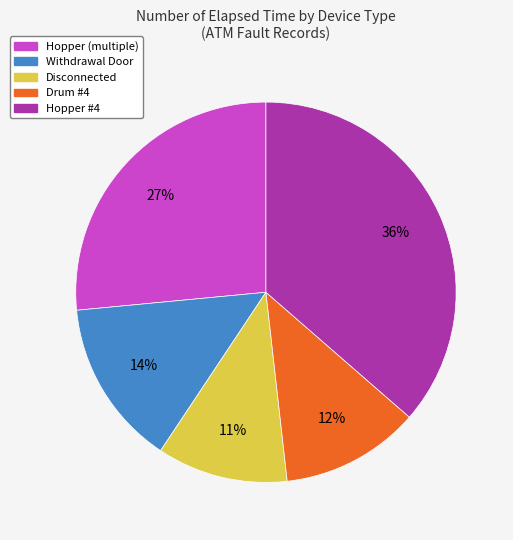

Do Hopper #4 and Disconnected together represent more than half of the pie?

No